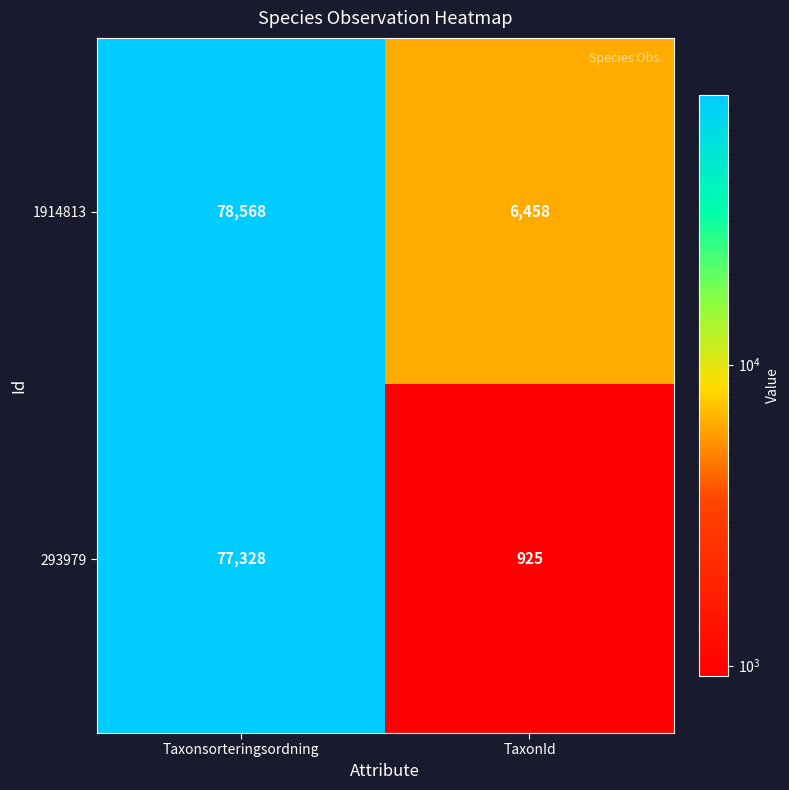

Is it true that 293979 equals 77328 at Taxonsorteringsordning?

True